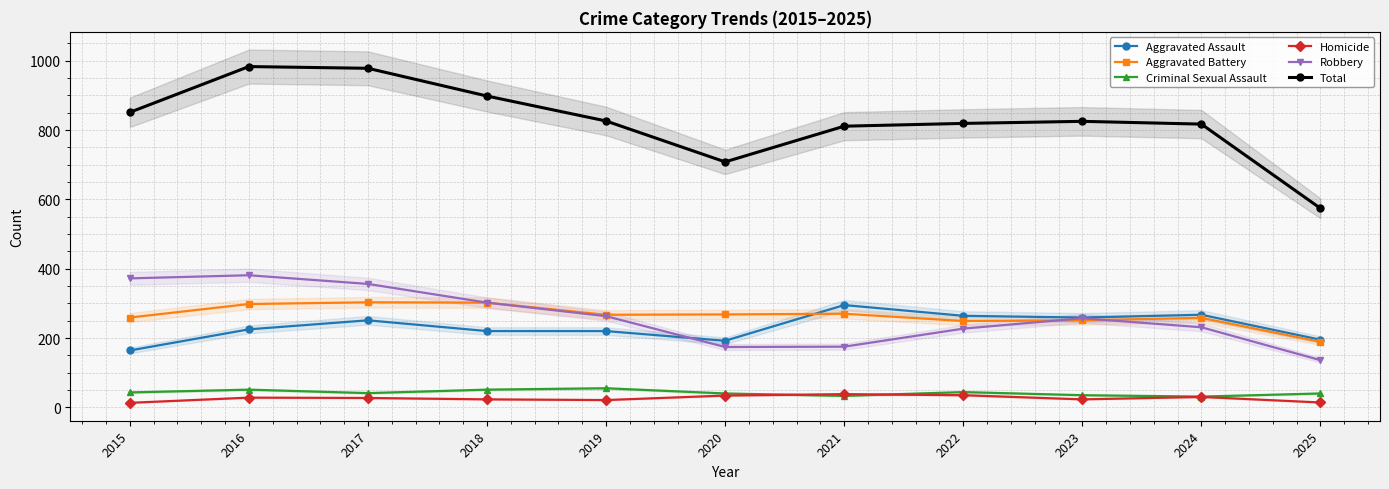

The Criminal Sexual Assault series shows 18 at 2018. True or false?

False